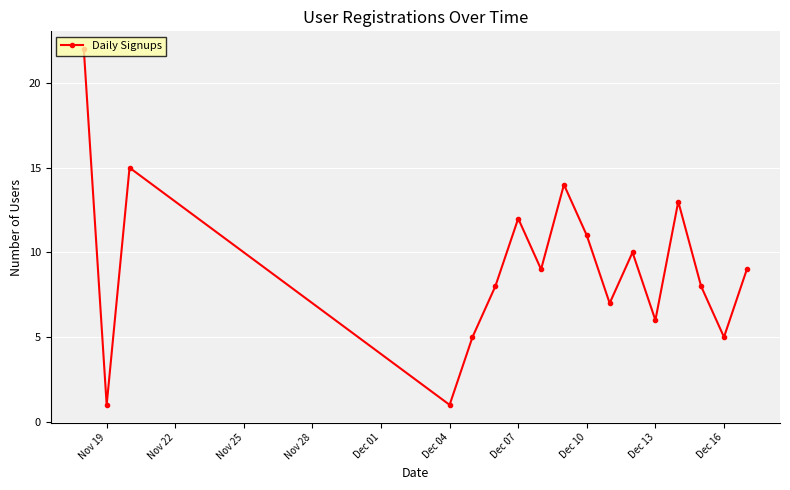

How many interior local peaks (higher than both neighbors) does the data have?

5